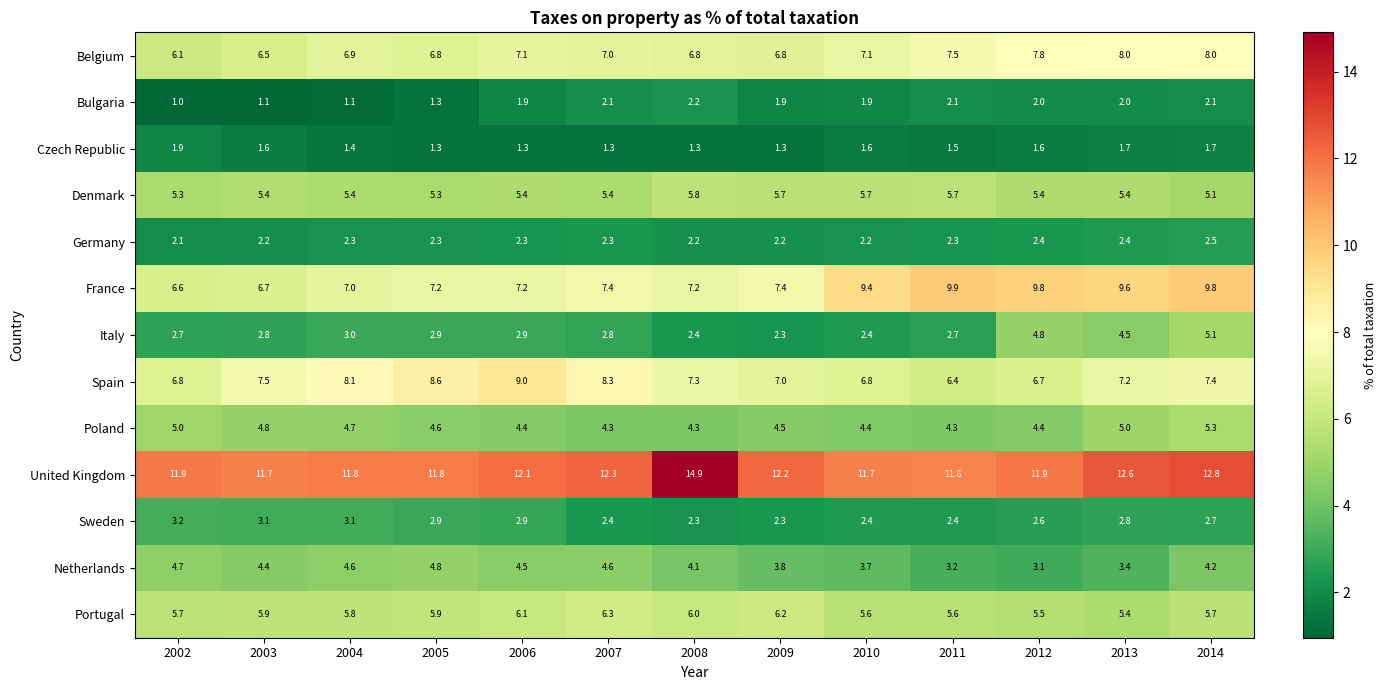

At how many categories does at least one series exceed 6?

13